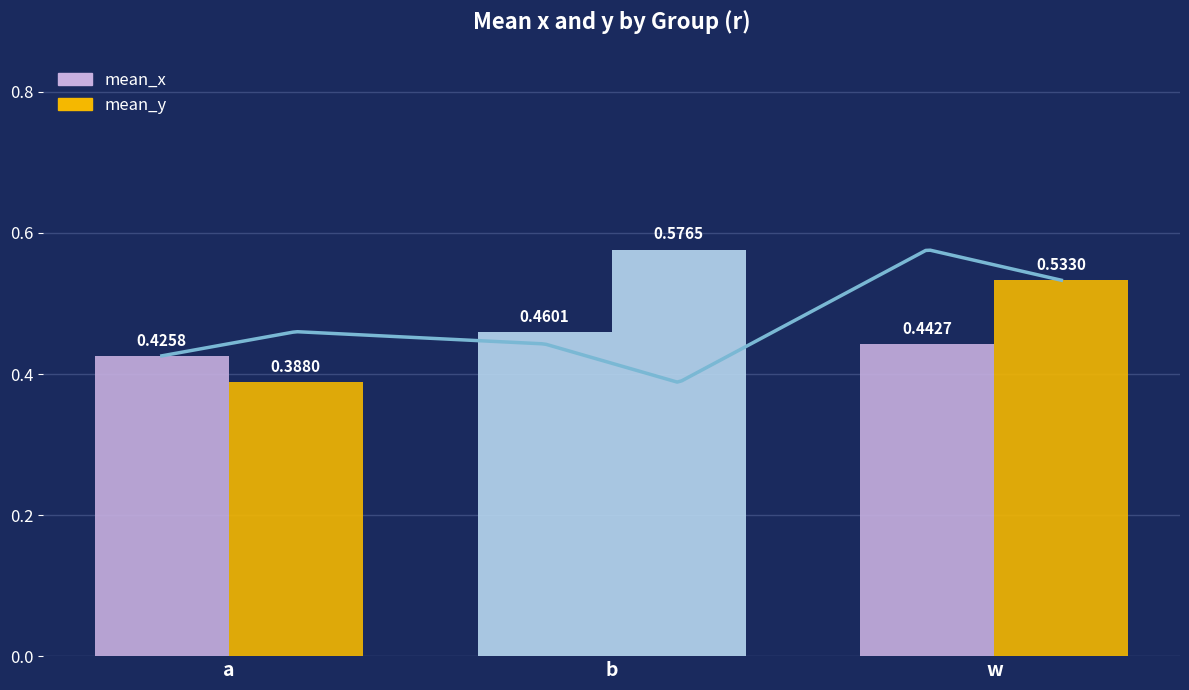

What is the spread (max minus min) of values at b?

0.1